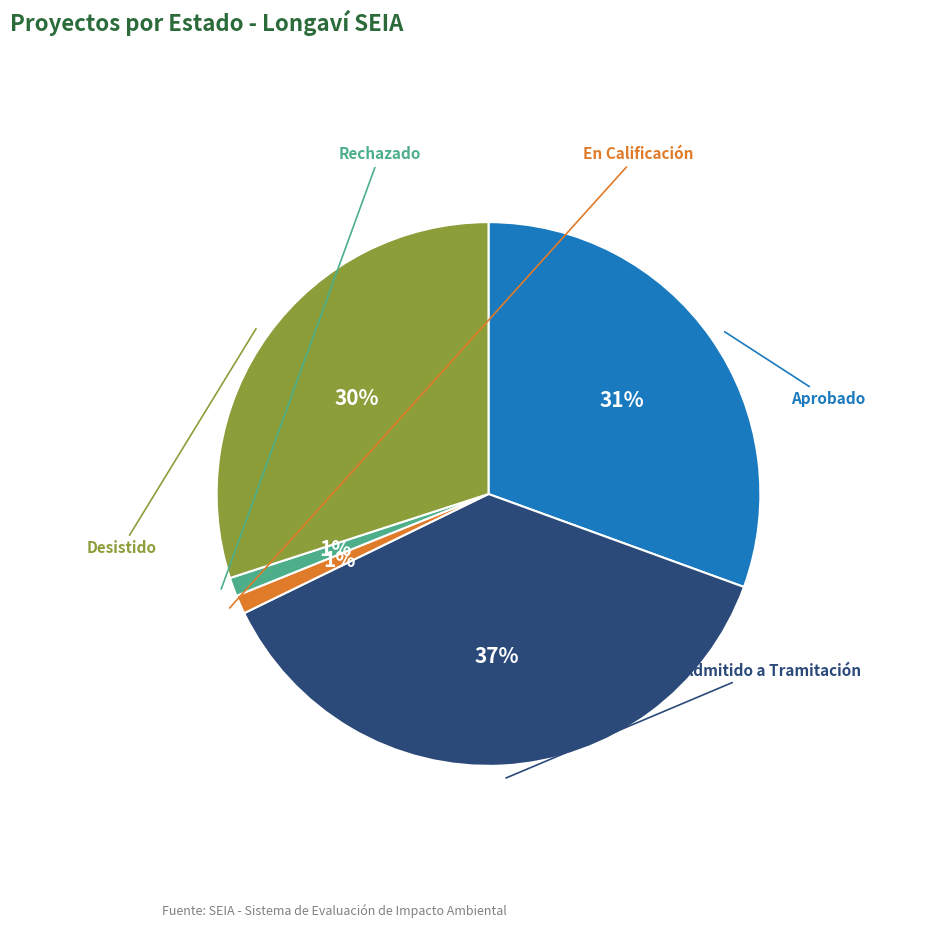

To the nearest percent, what percentage of the pie is No Admitido a Tramitación?

37%